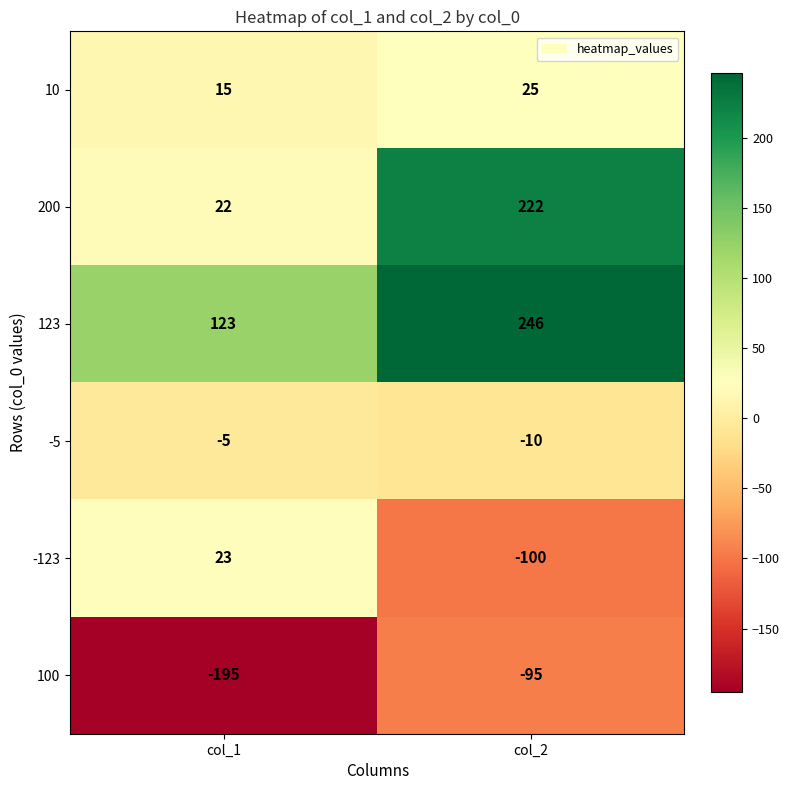

What is the sum of the 123 values at col_2 and col_1?

369